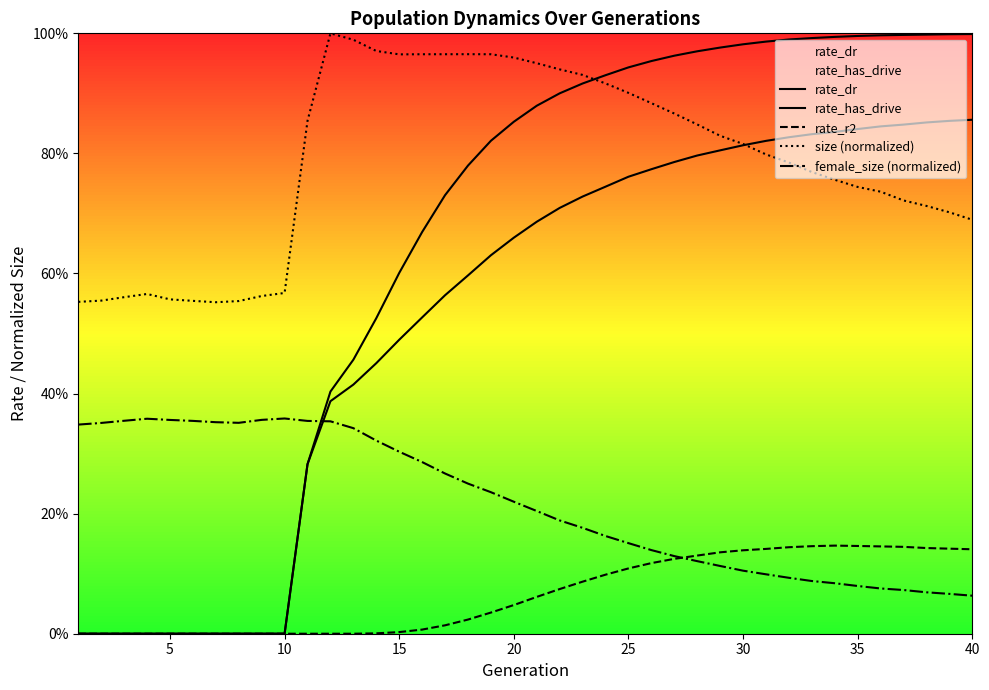

True or false: rate_has_drive and rate_r2 intersect in this chart.

False